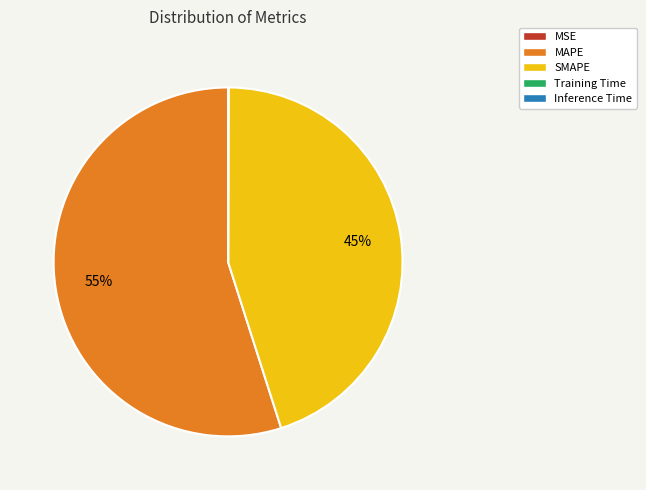

To the nearest percent, what is the difference between the largest and smallest slice percentages?

55%